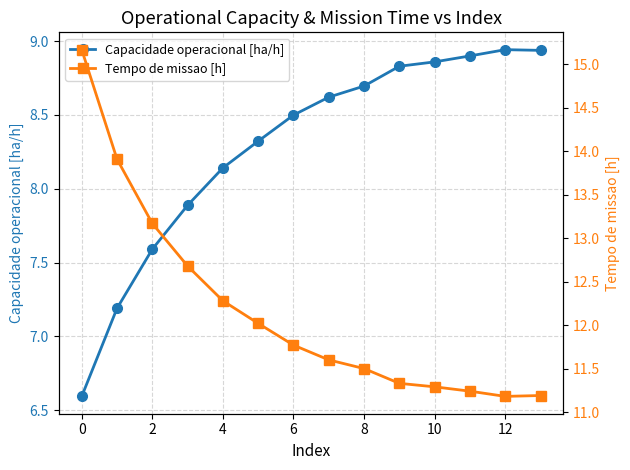

Which series has the largest total across all categories?

Tempo de missao [h]